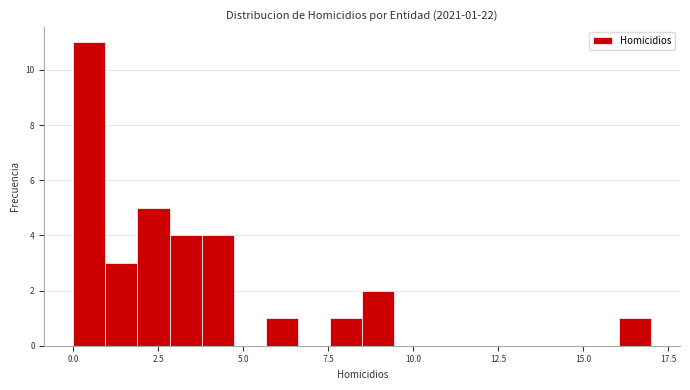

Around what value on the x-axis is the tallest bar? Give the approximate position of its centre, as read against the axis.

0.5